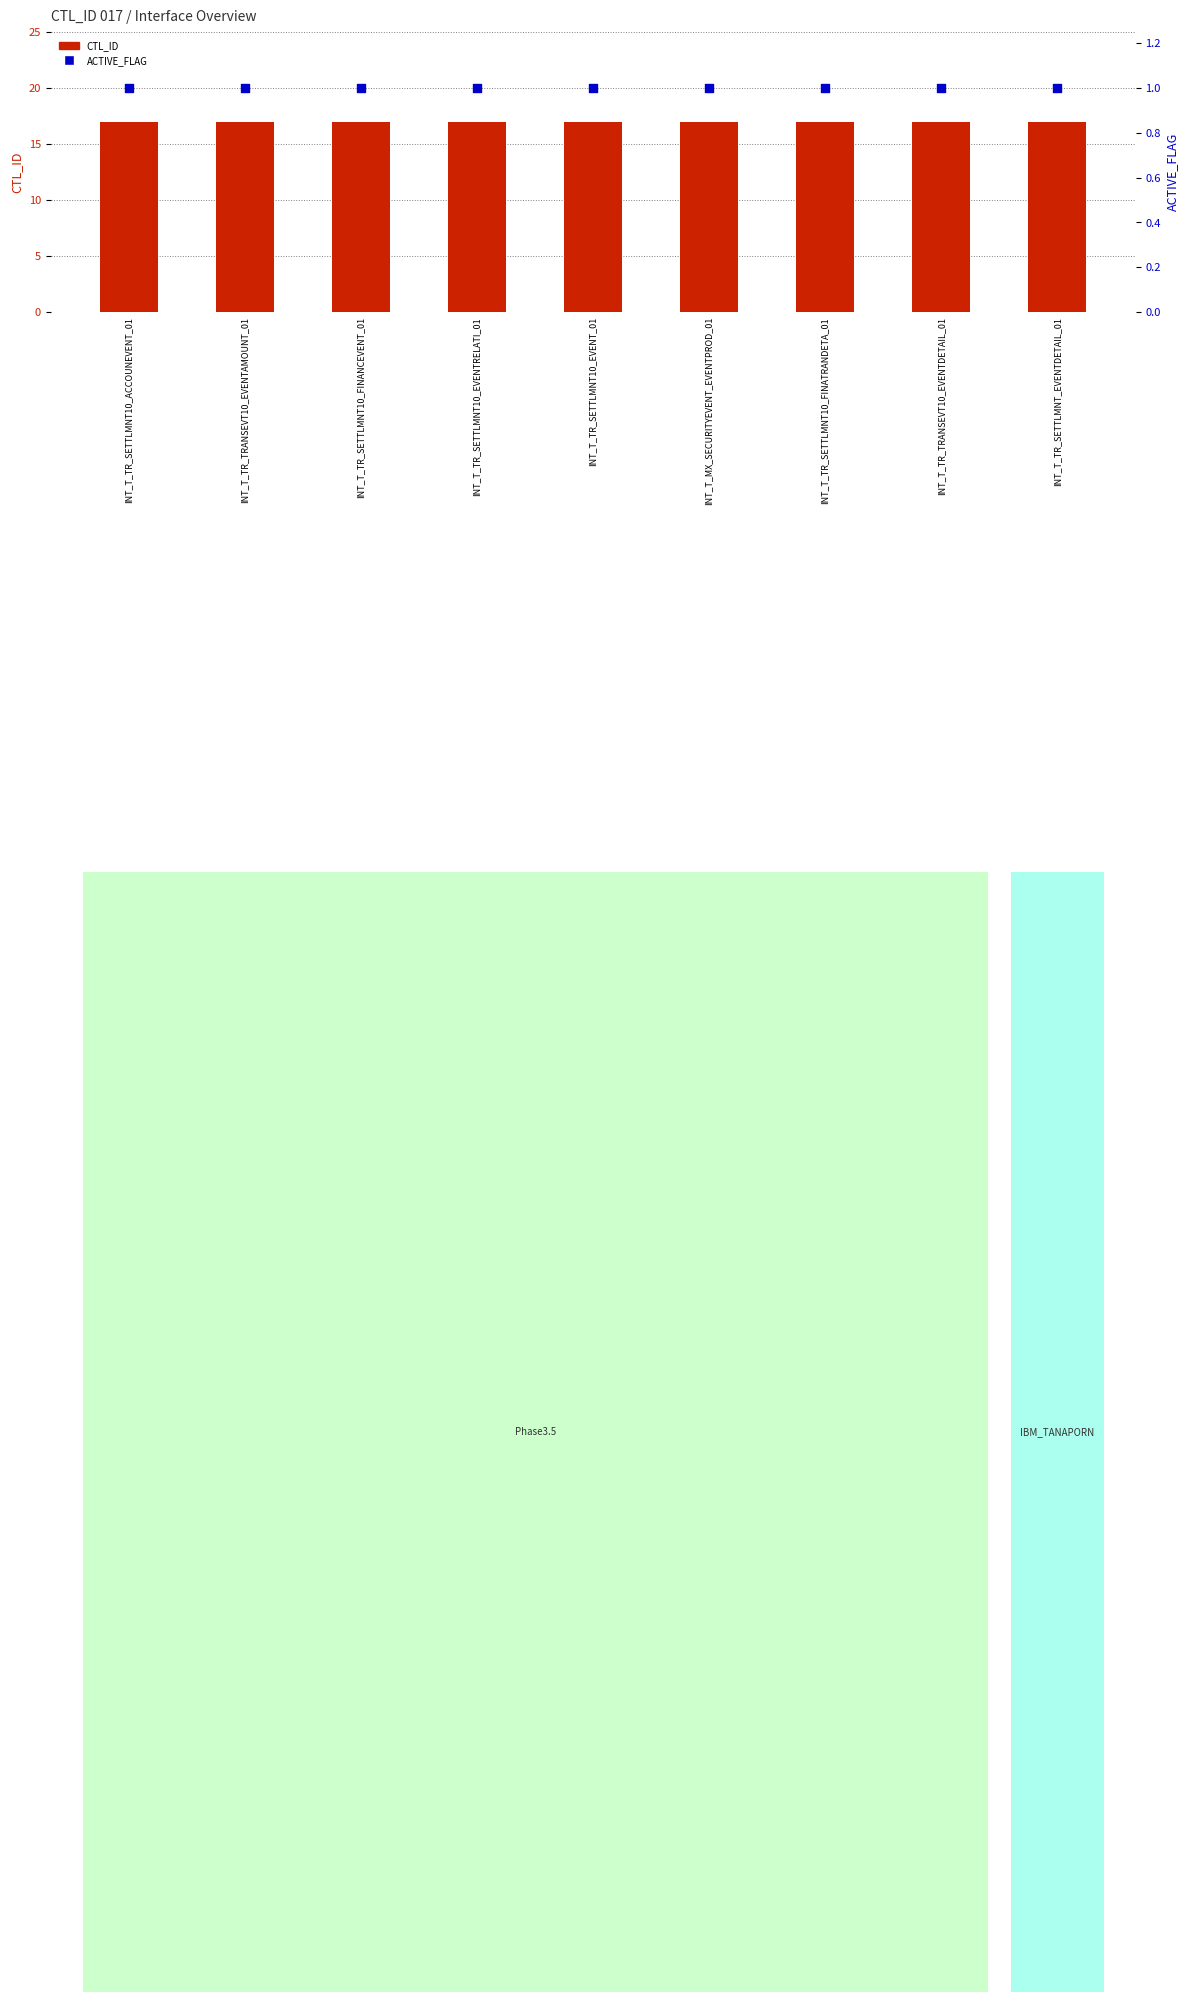

Is the value of ACTIVE_FLAG (percentile) at INT_T_MX_SECURITYEVENT_EVENTPROD_01 greater than the value of CTL_ID (count) at INT_T_TR_SETTLMNT10_FINANCEVENT_01?

No